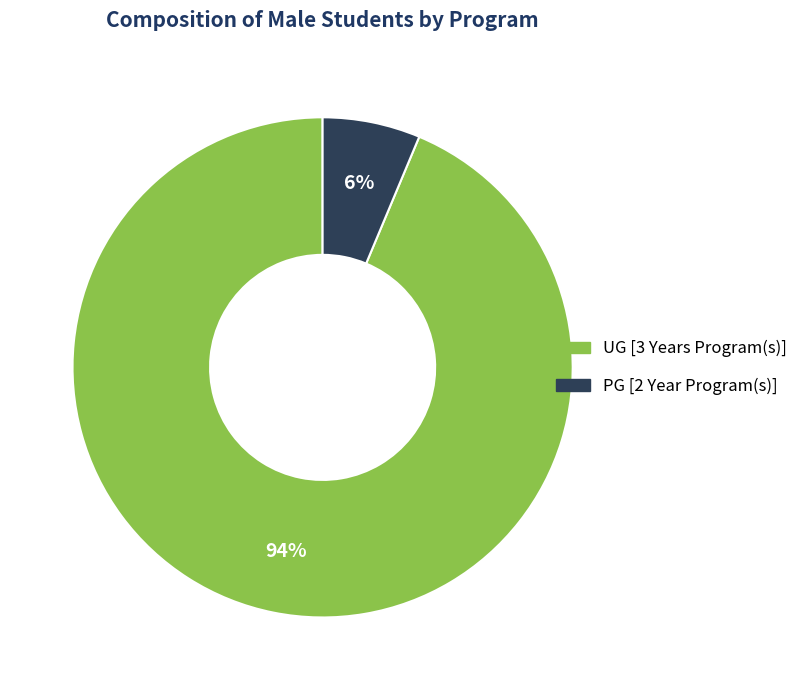

True or false: UG [3 Years Program(s)] accounts for 94% of the total.

True